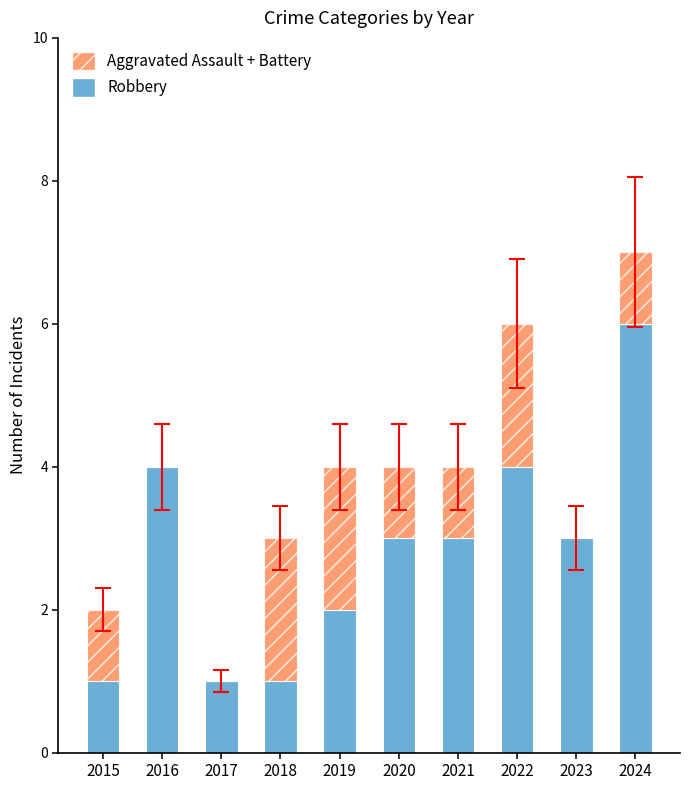

The value of Robbery at 2016 is 5. True or false?

False